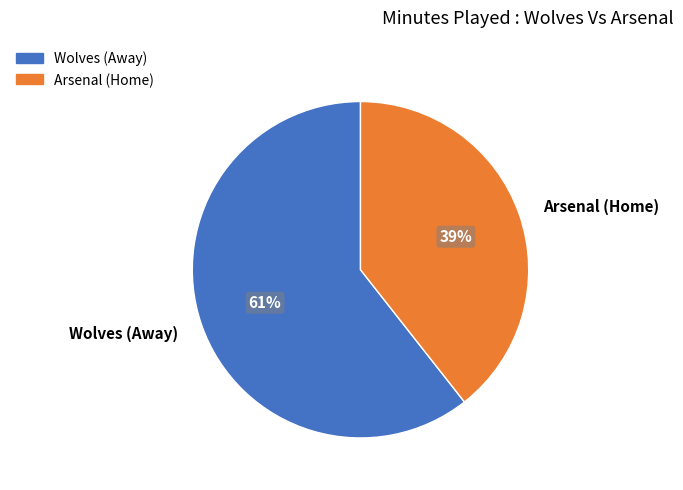

Is it true that Wolves (Away) is 67% of the pie?

False